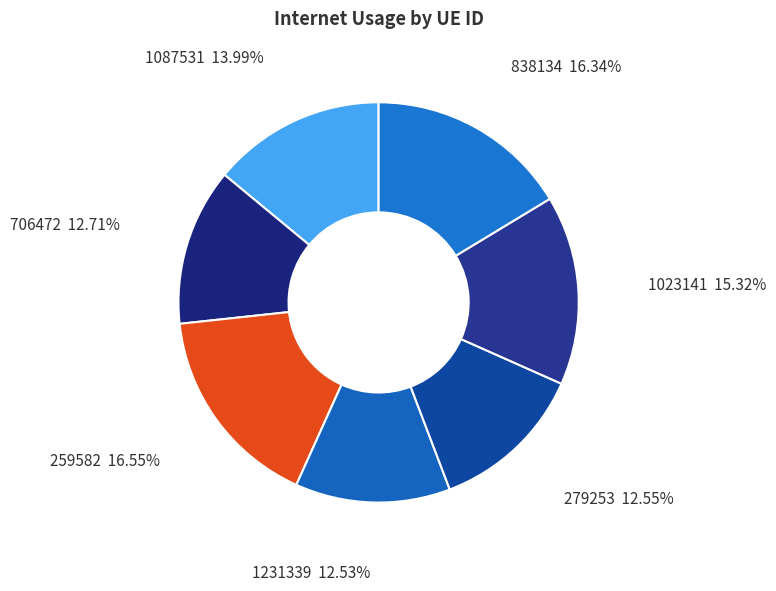

True or false: 706472 accounts for 13% of the total.

True